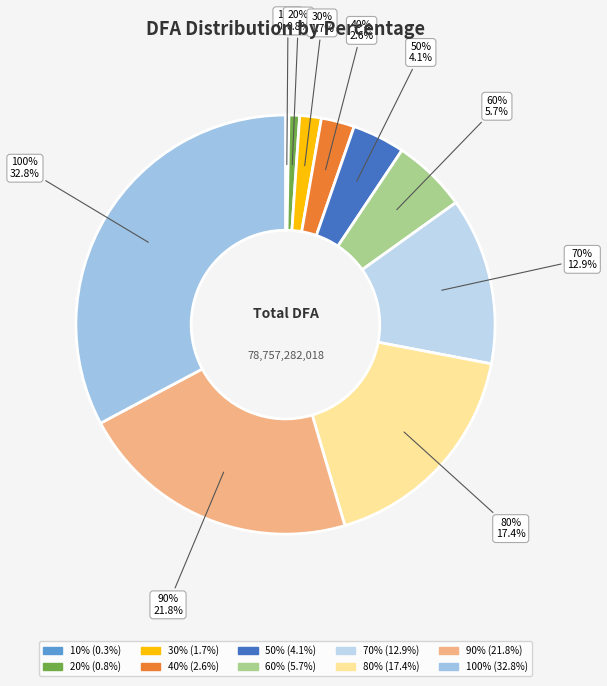

Is it true that 30% is 14% of the pie?

False